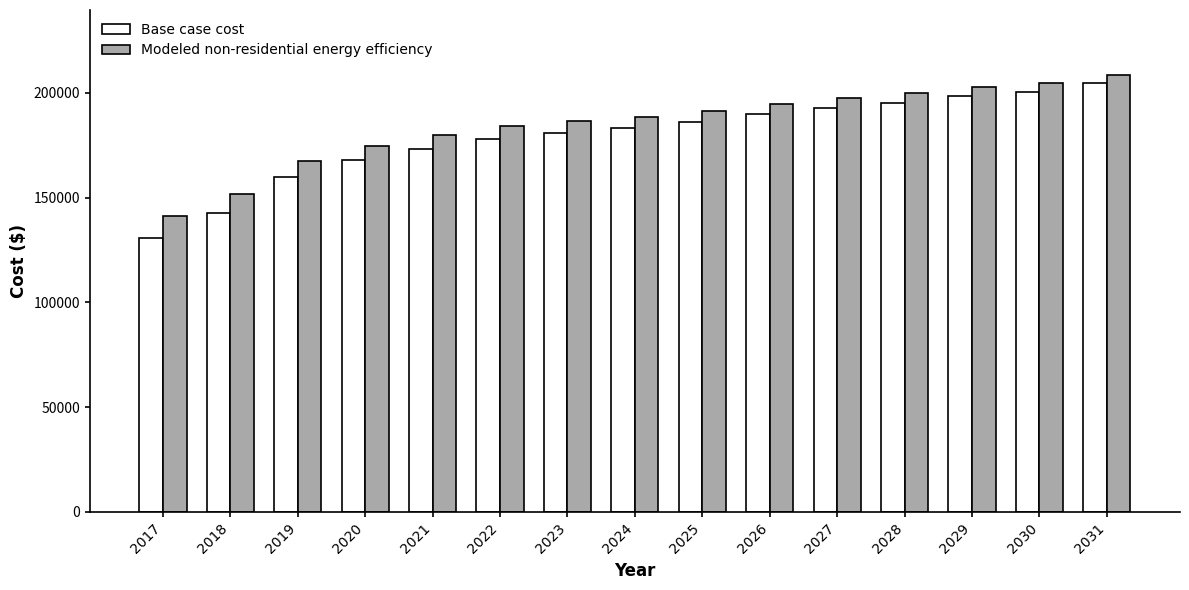

How many groups of bars are there?

15